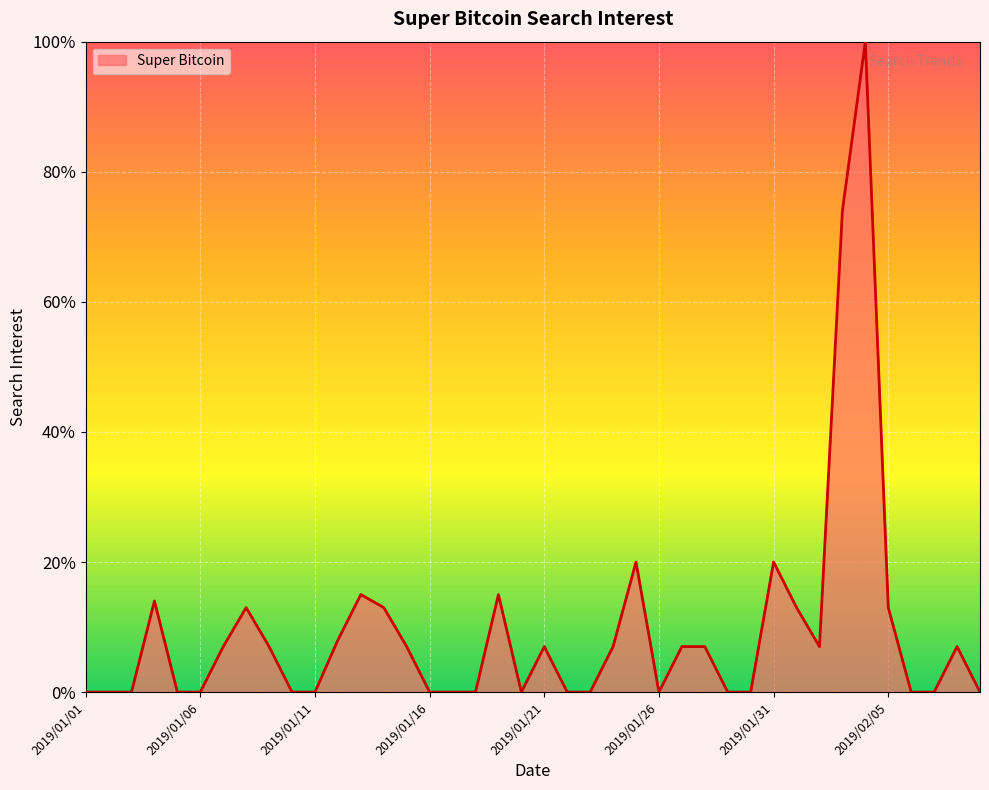

Does the chart display data point markers on the line(s)?

No